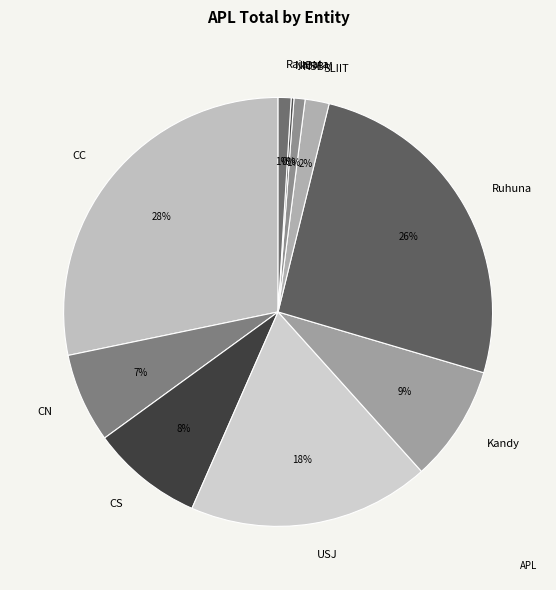

Combined, do CC and USJ account for over 50%?

No